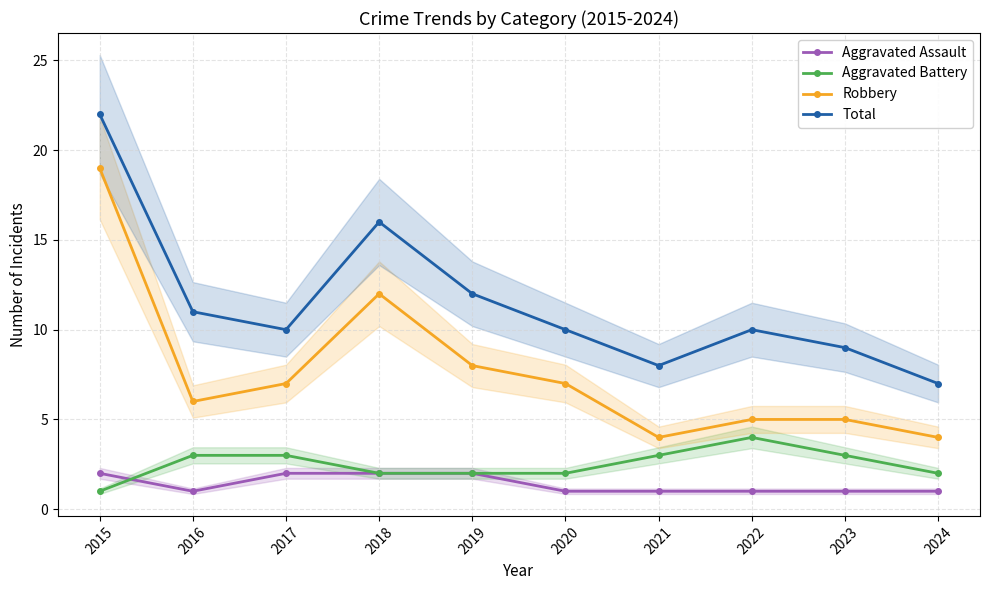

Reading right to left, transcribe all the data shown in this chart.

Aggravated Assault: 2024=1	2023=1	2022=1	2021=1	2020=1	2019=2	2018=2	2017=2	2016=1	2015=2
Aggravated Battery: 2024=2	2023=3	2022=4	2021=3	2020=2	2019=2	2018=2	2017=3	2016=3	2015=1
Robbery: 2024=4	2023=5	2022=5	2021=4	2020=7	2019=8	2018=12	2017=7	2016=6	2015=19
Total: 2024=7	2023=9	2022=10	2021=8	2020=10	2019=12	2018=16	2017=10	2016=11	2015=22